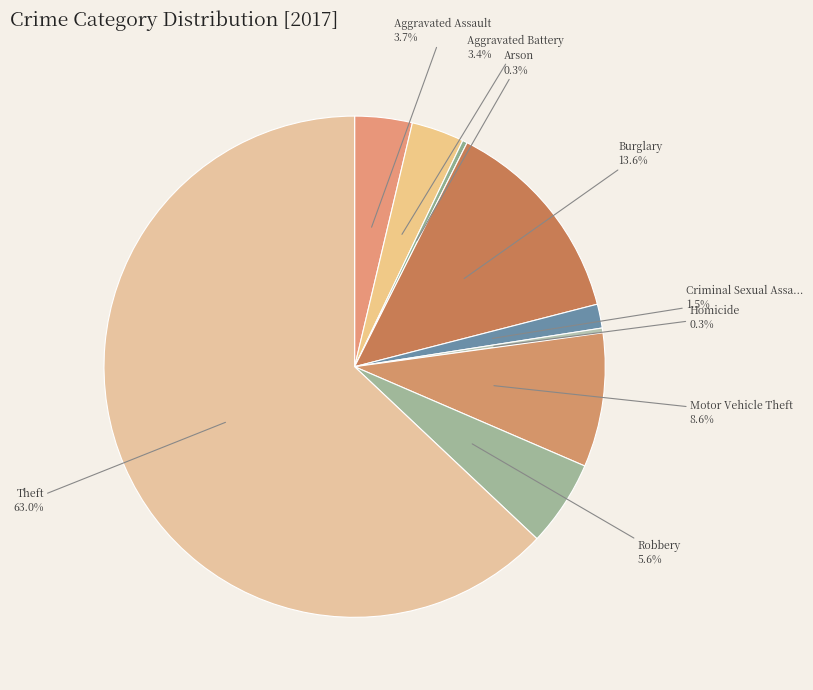

How many slices are in this pie chart?

9